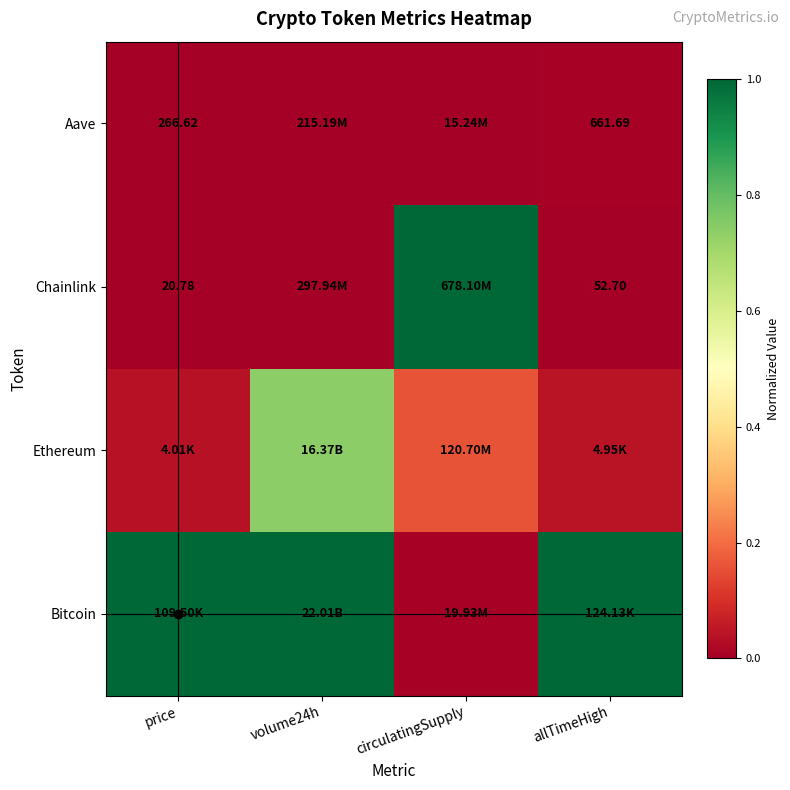

Is the value of Aave at allTimeHigh greater than the value of Chainlink at price?

Yes